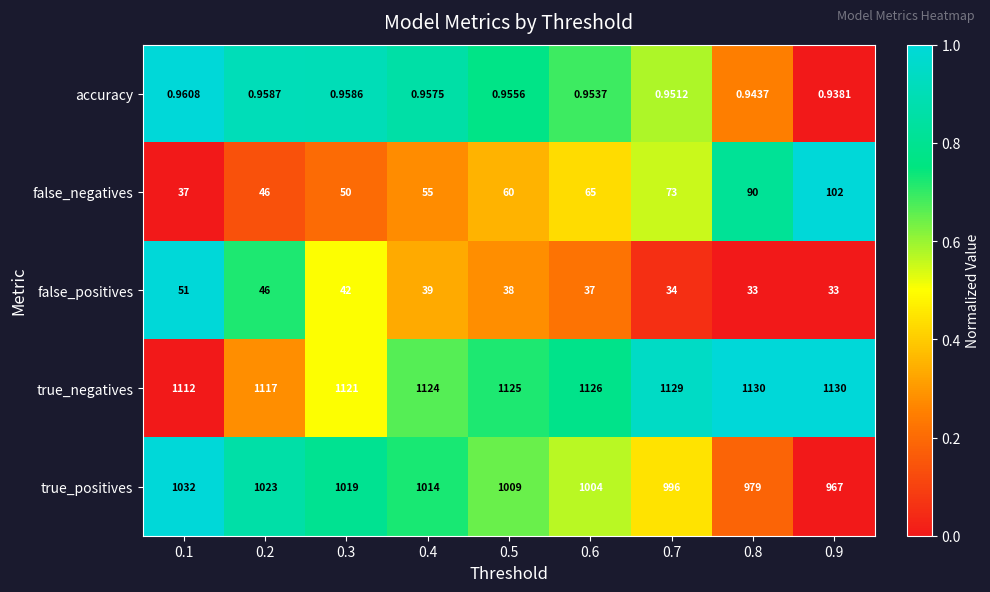

List the series in order of their peak value, lowest first.

accuracy, false_positives, false_negatives, true_positives, true_negatives